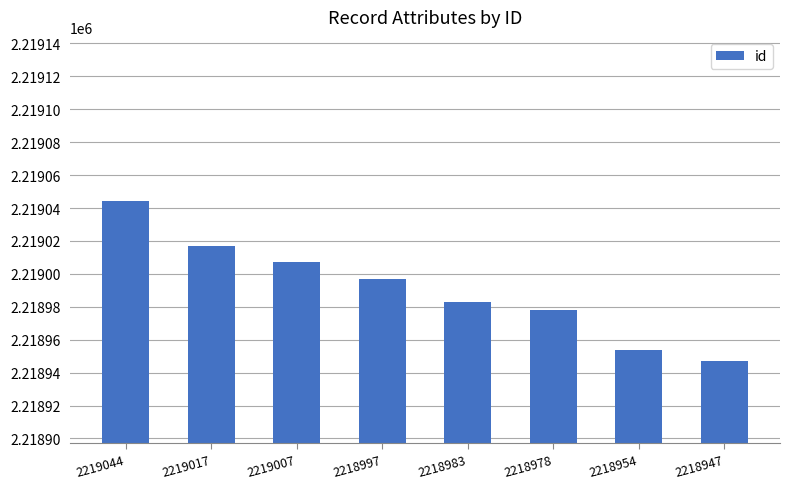

At which category does the chart reach its peak across all series?

2219044